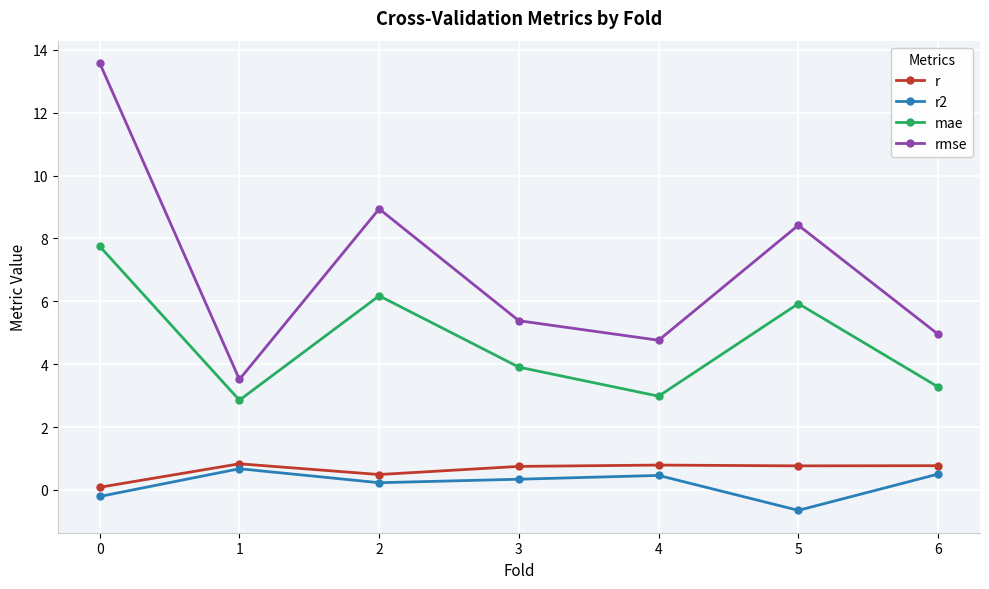

Count the number of categories in the chart.

7